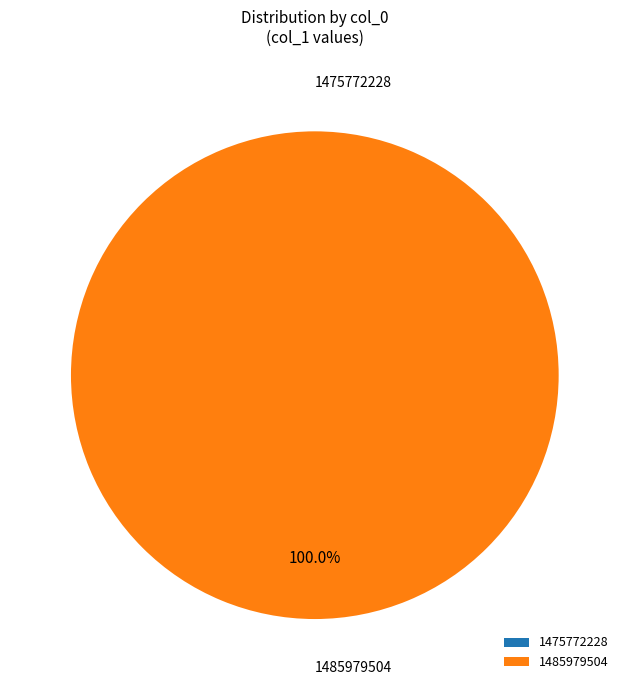

Rank the categories by value from highest to lowest.

1485979504, 1475772228